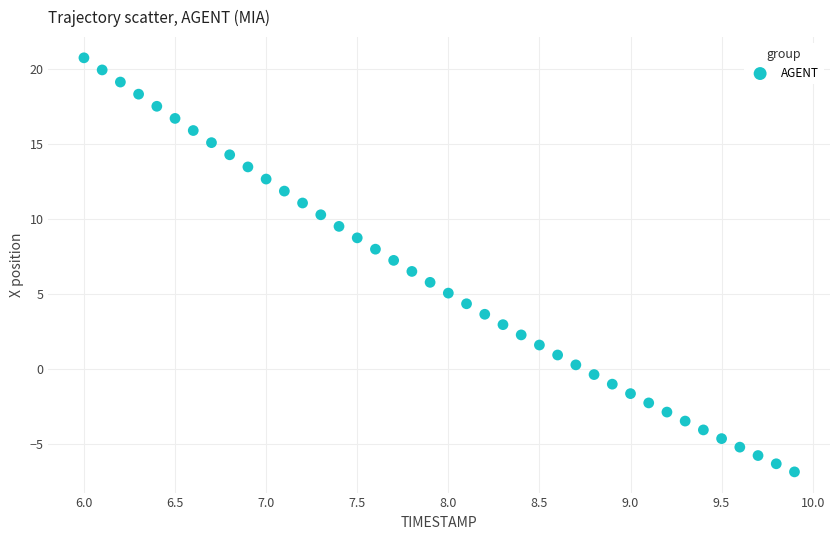

What is the range of X values (max minus min)?

3.9